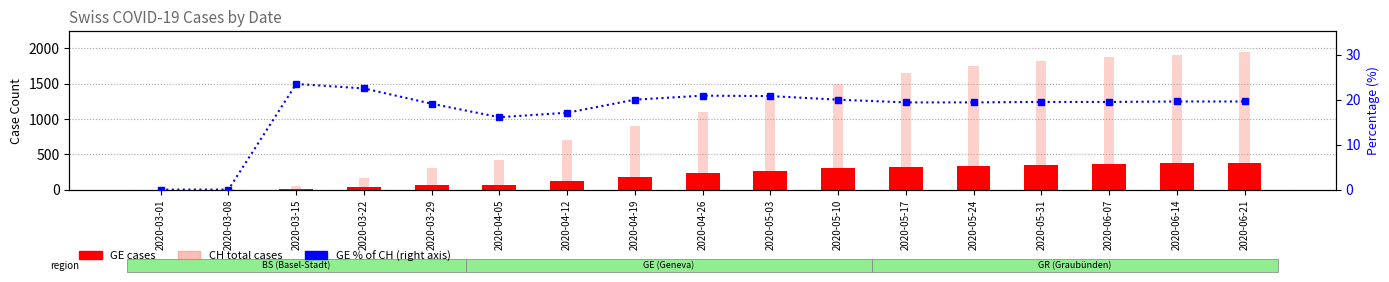

How many categories are shown in the chart?

17